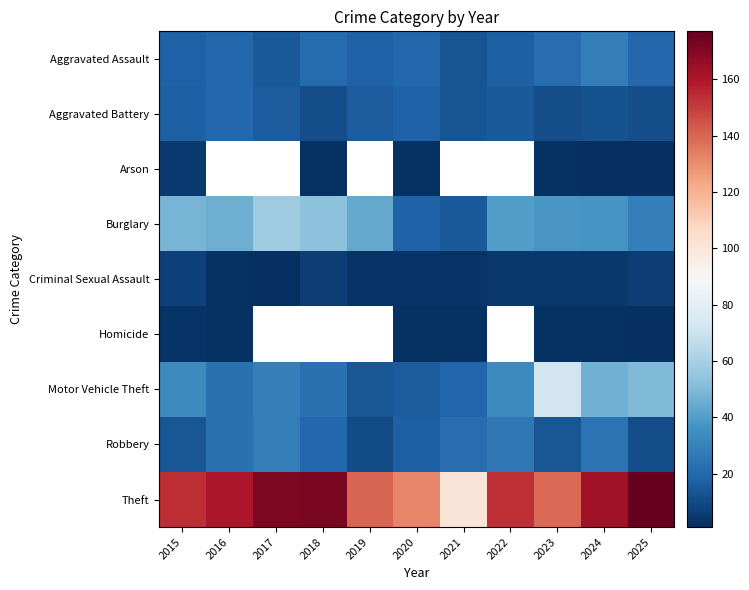

Which label corresponds to the largest value in the chart?

2025